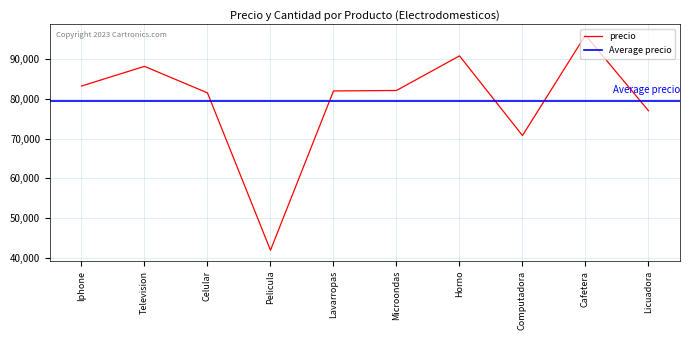

How many lines are shown in the chart?

1